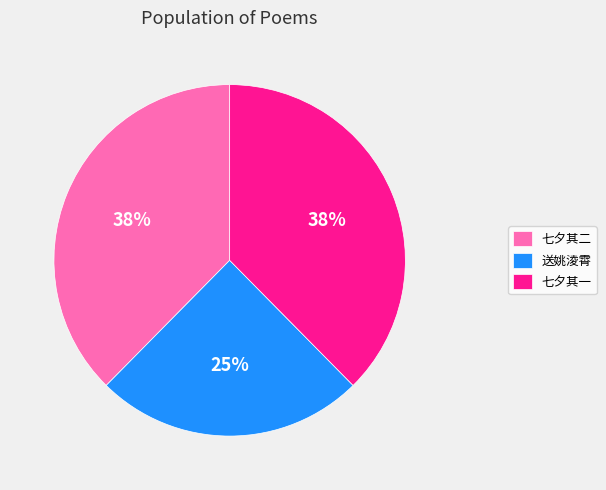

True or false: 送姚淩霄 accounts for 30% of the total.

False